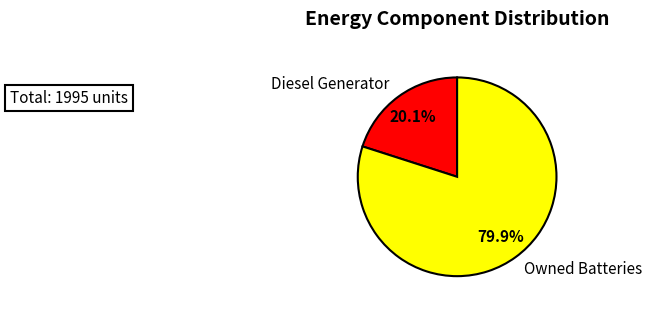

Is Owned Batteries the majority of the pie?

Yes